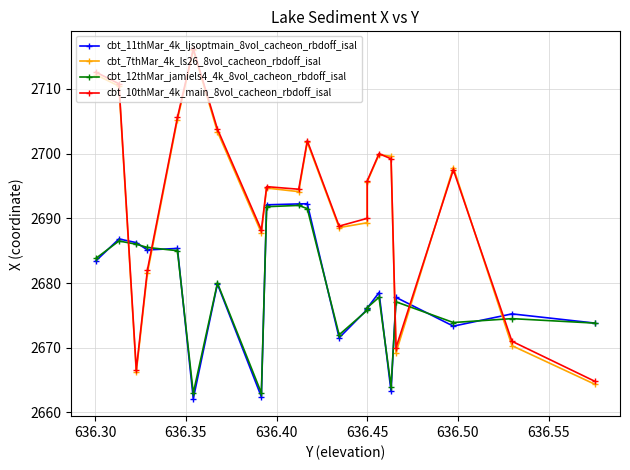

What is the difference between the maximum and minimum values in the cbt_12thMar_jamiels4_4k_8vol_cacheon_rbdoff_isal series?

29.0